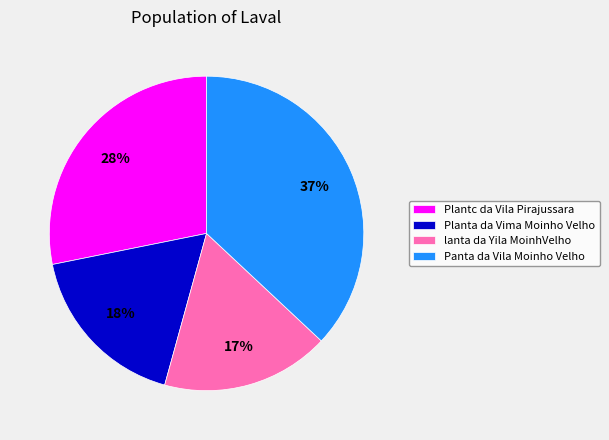

Does Planta da Vima Moinho Velho account for over 50% of the chart?

No